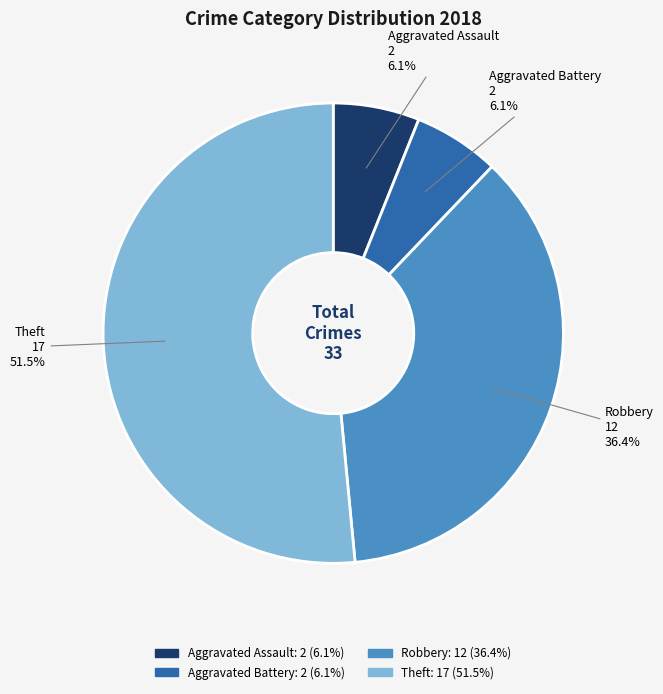

Which category has the biggest portion of the pie?

Theft